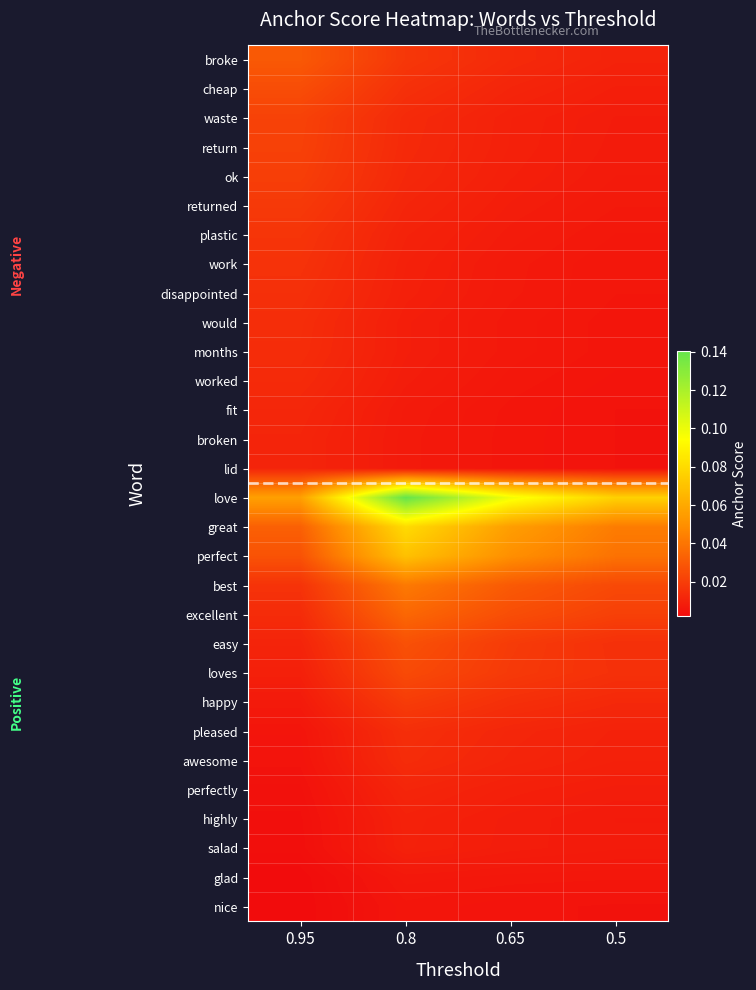

Which series has the widest spread of values?

love